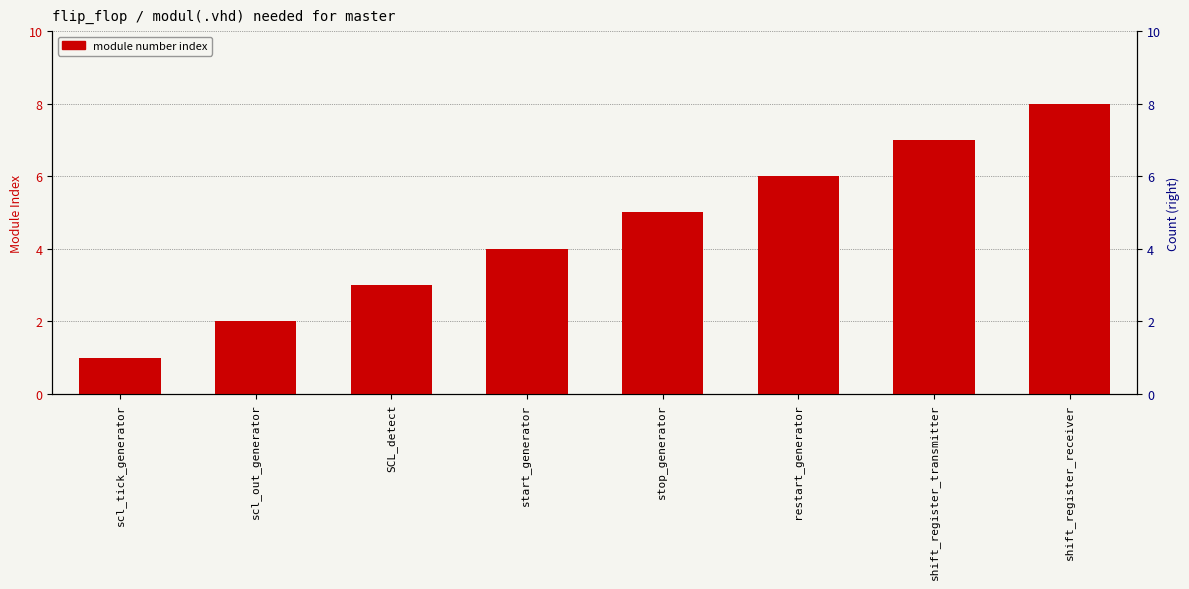

True or false: the data shows 2 at scl_out_generator.

True